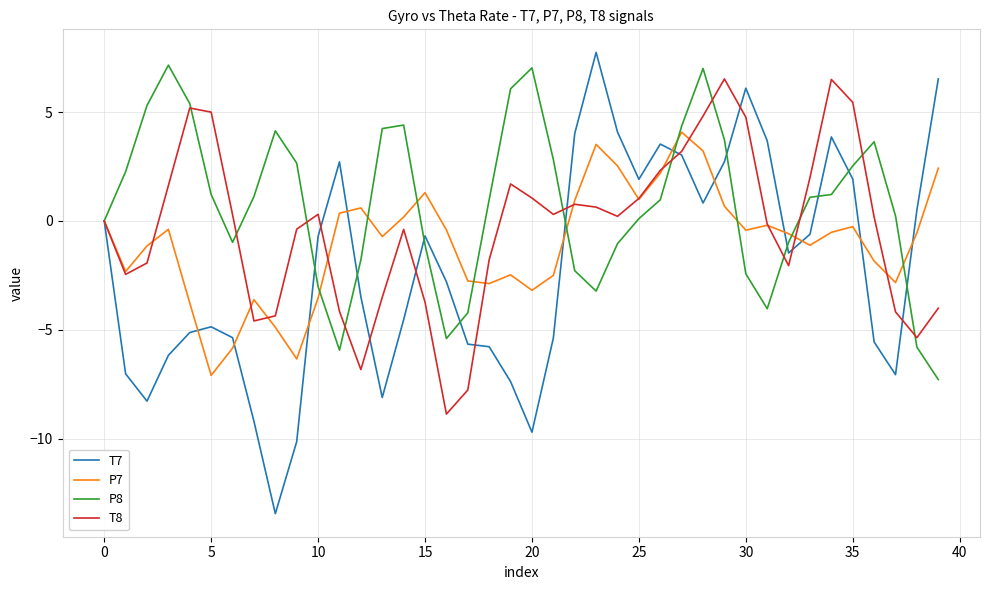

List the series in order of their peak value, highest first.

T7, P8, T8, P7